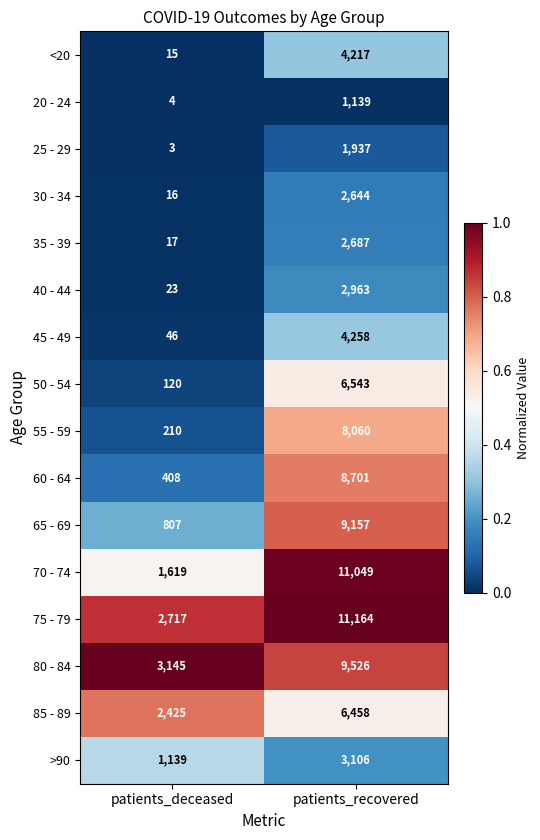

Is it true that 75 - 79 equals 7721 at patients_recovered?

False